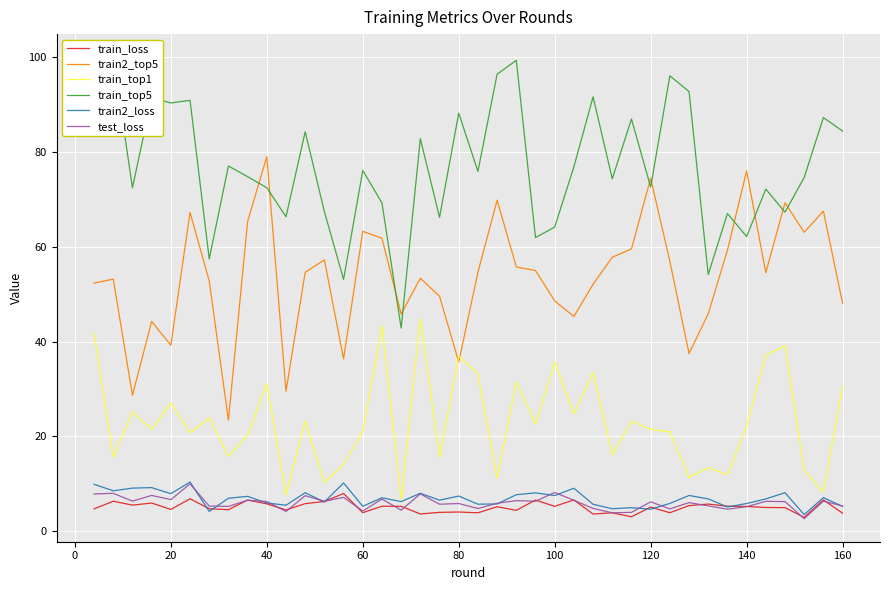

True or false: test_loss and train2_top5 cross at least once.

False